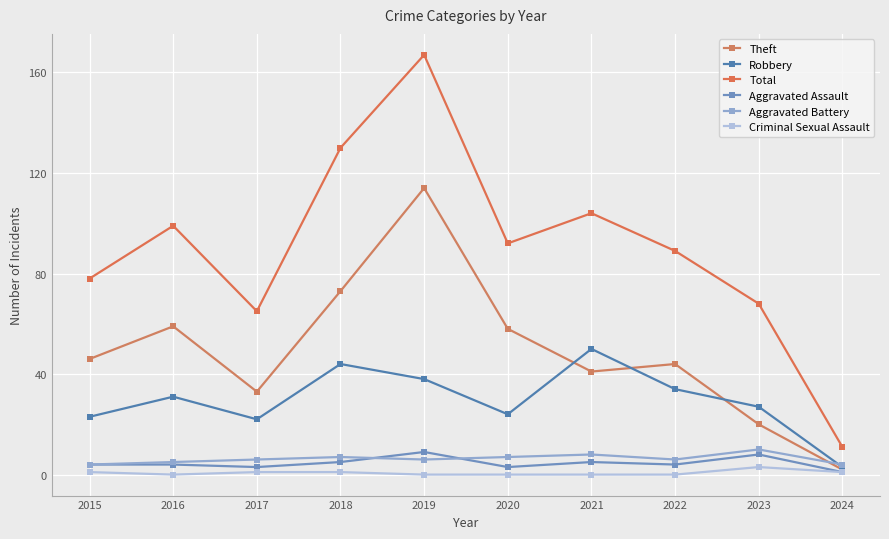

Is the value of Theft at 2020 greater than the value of Robbery at 2018?

Yes